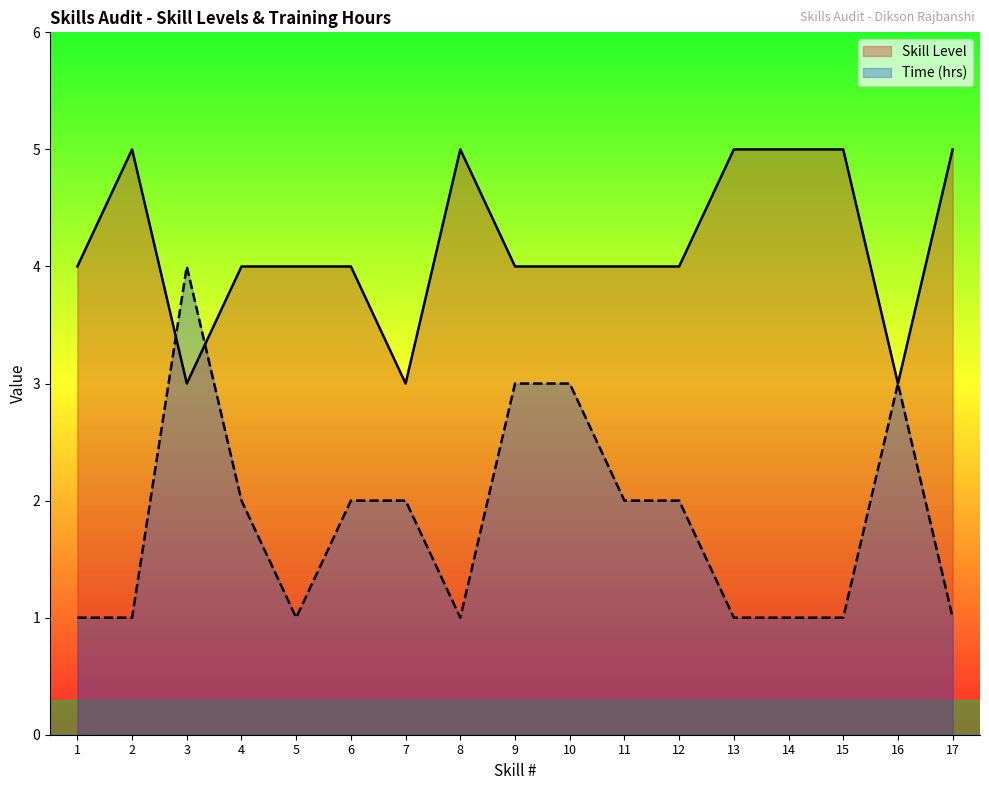

How many data points in Time (hrs) are above 2?

4